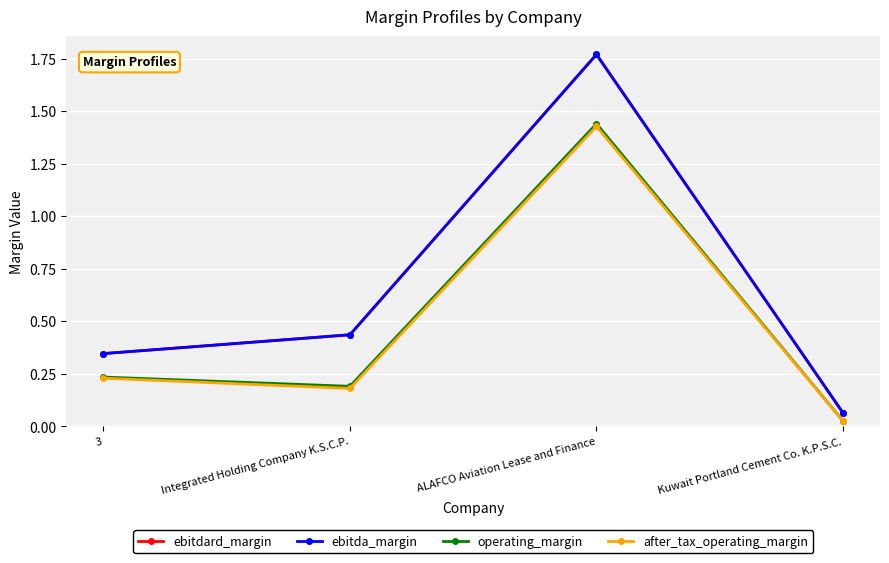

Is this an area chart (filled region under the line)?

No